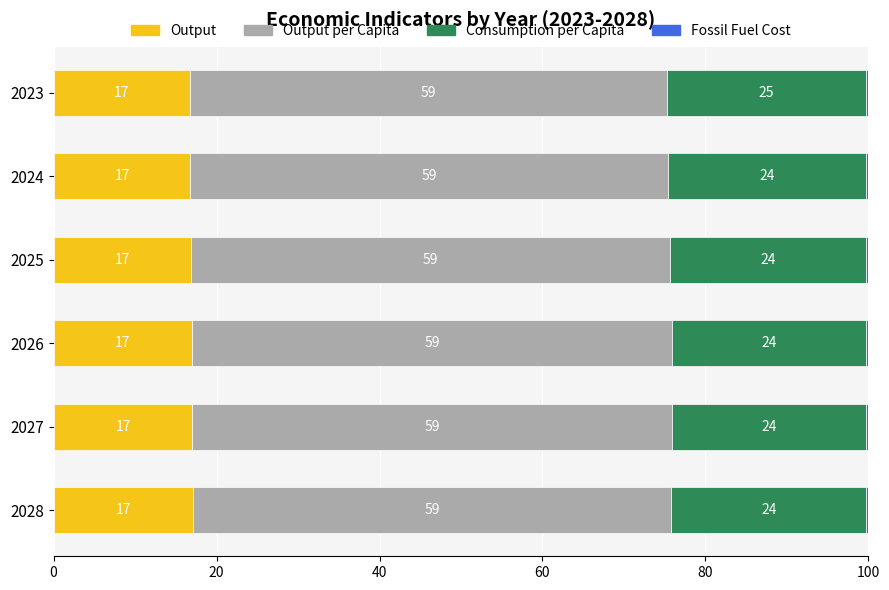

Read the Output value at 2027.

17.0